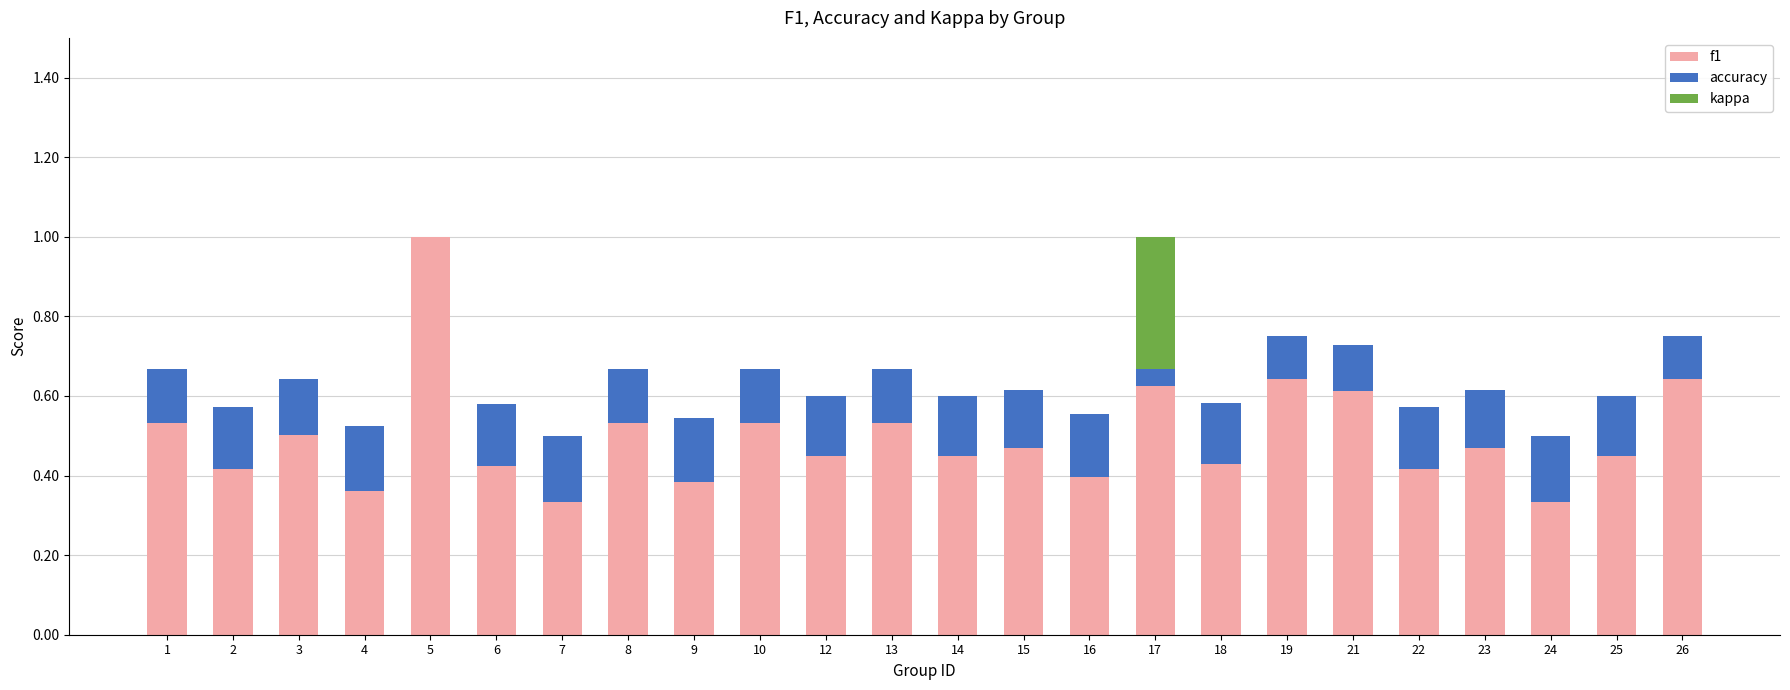

Are the bars grouped side by side (vs. stacked)?

No